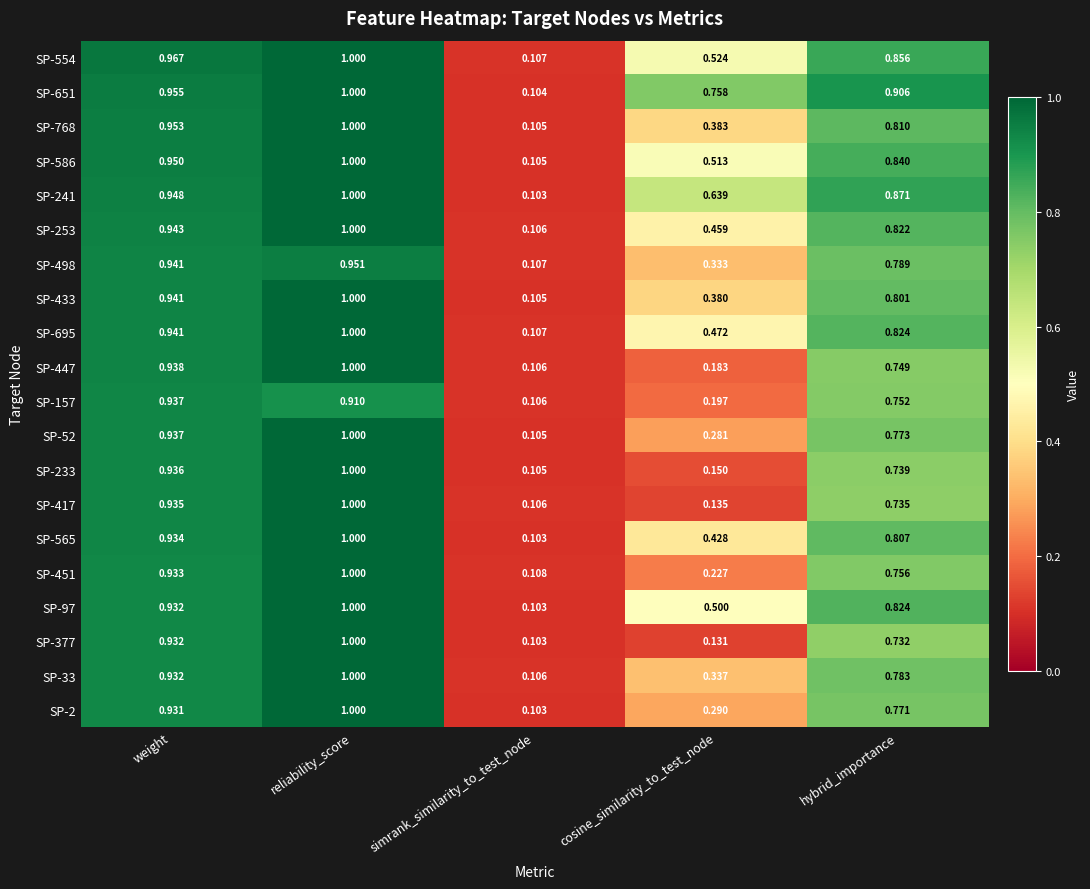

At which category does the chart reach its minimum across all series?

simrank_similarity_to_test_node